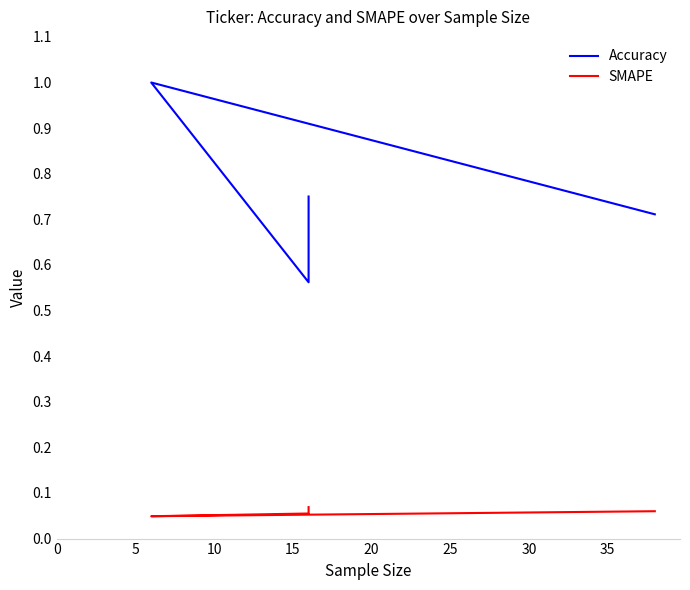

True or false: SMAPE and Accuracy intersect in this chart.

False